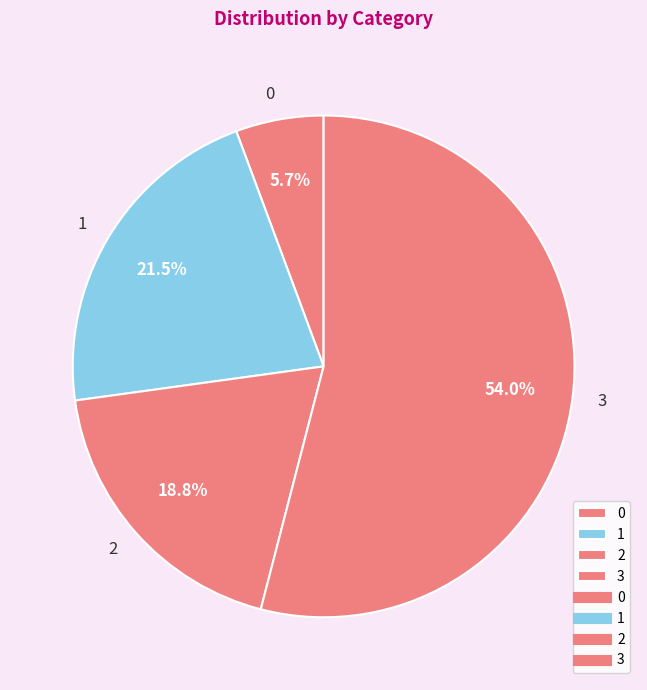

Does 3 account for over 50% of the chart?

Yes